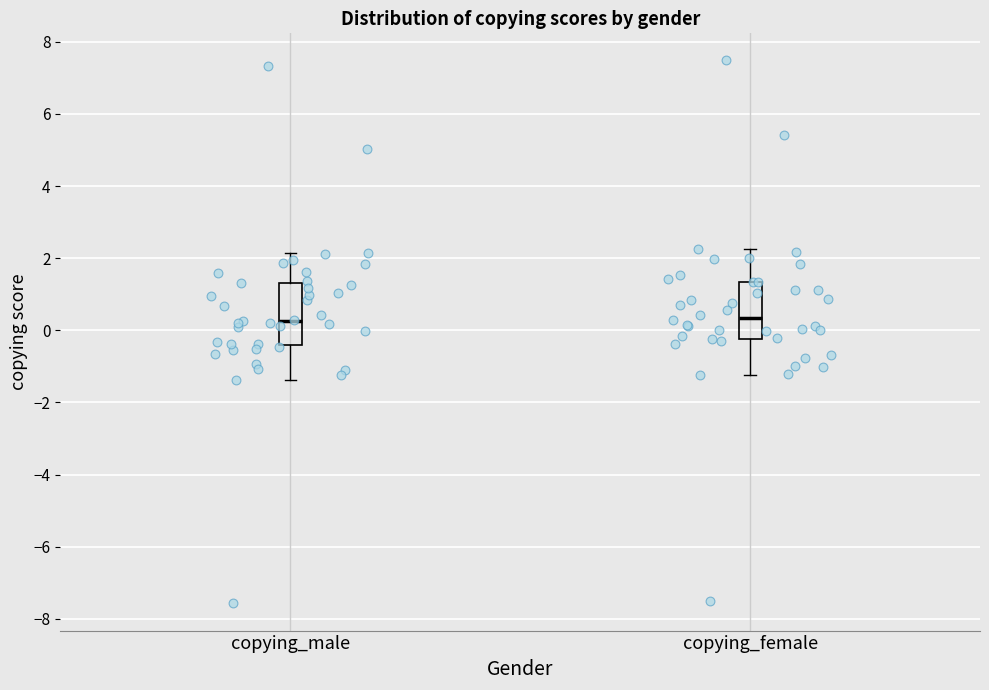

Reading left to right, read every box against the y-axis: the position of its median line, the range the box covers, and the ends of its whiskers. The values are not printed on the chart, so give them approximately, as read against the axis.

copying_male: median 0.2, box -0.4 to 1.4, whiskers -1.4 to 2.2
copying_female: median 0.4, box -0.2 to 1.4, whiskers -1.2 to 2.2